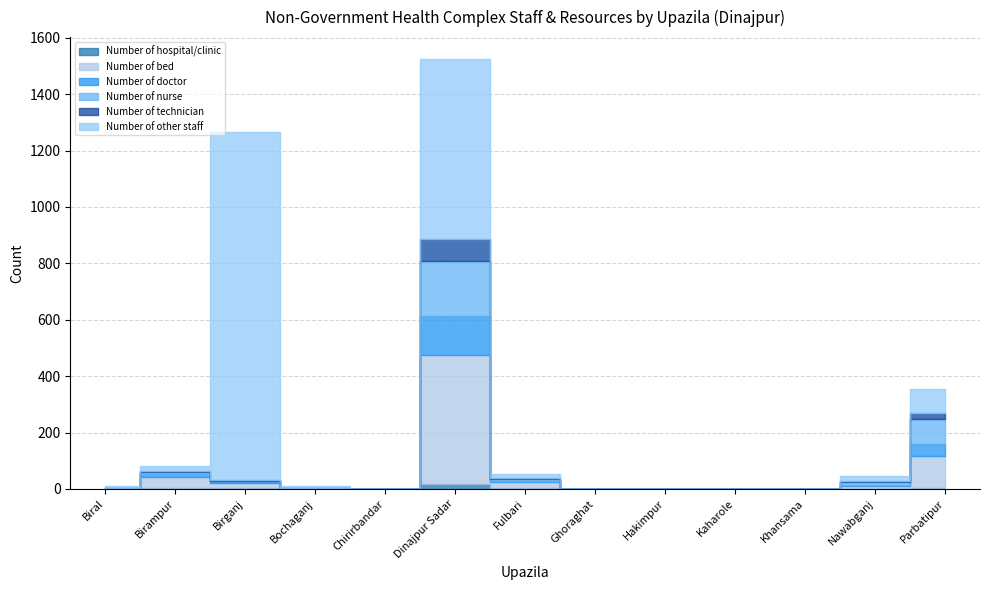

Which series has the widest spread of values?

Number of other staff